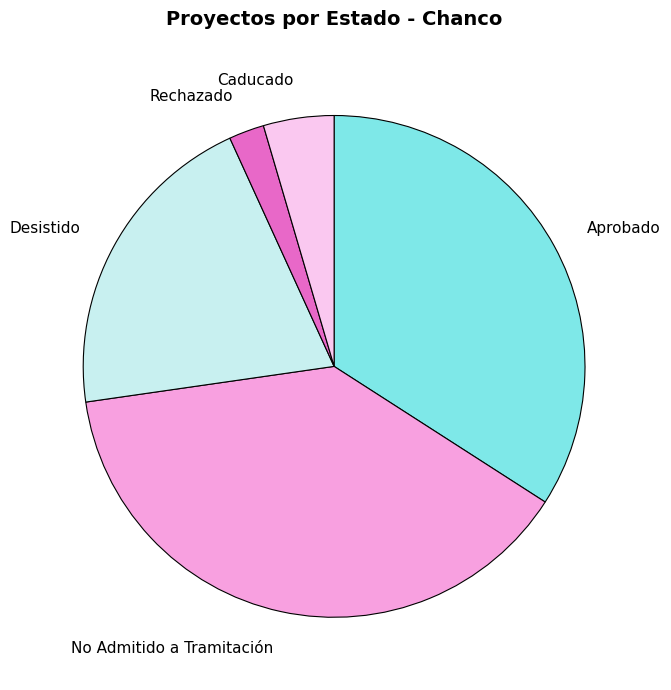

Is there a majority slice in this chart?

No